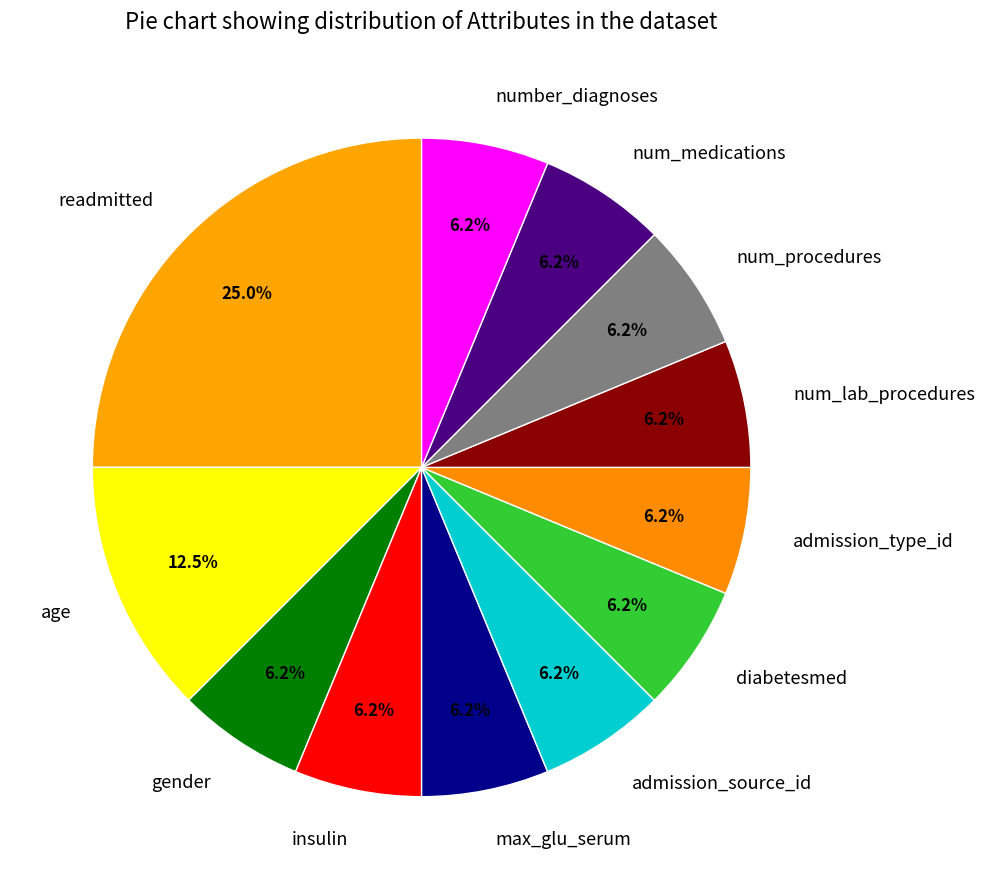

Combined, do num_lab_procedures and num_medications account for over 50%?

No